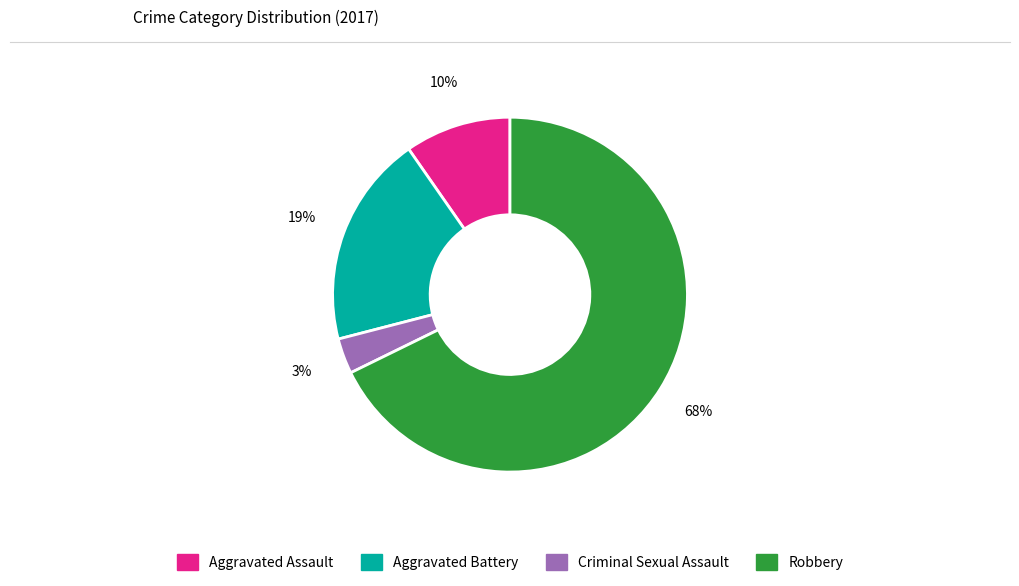

True or false: Criminal Sexual Assault accounts for 13% of the total.

False